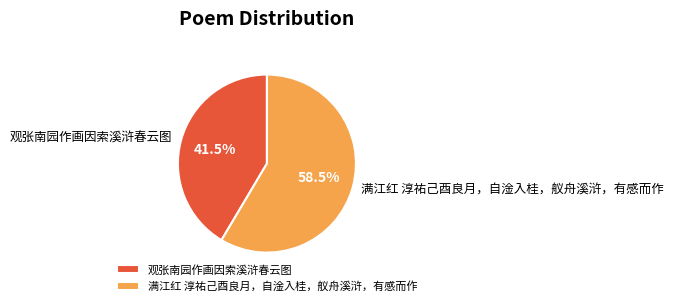

Between 观张南园作画因索溪浒春云图 and 满江红 淳祐己酉良月，自淦入桂，舣舟溪浒，有感而作, which is larger?

满江红 淳祐己酉良月，自淦入桂，舣舟溪浒，有感而作